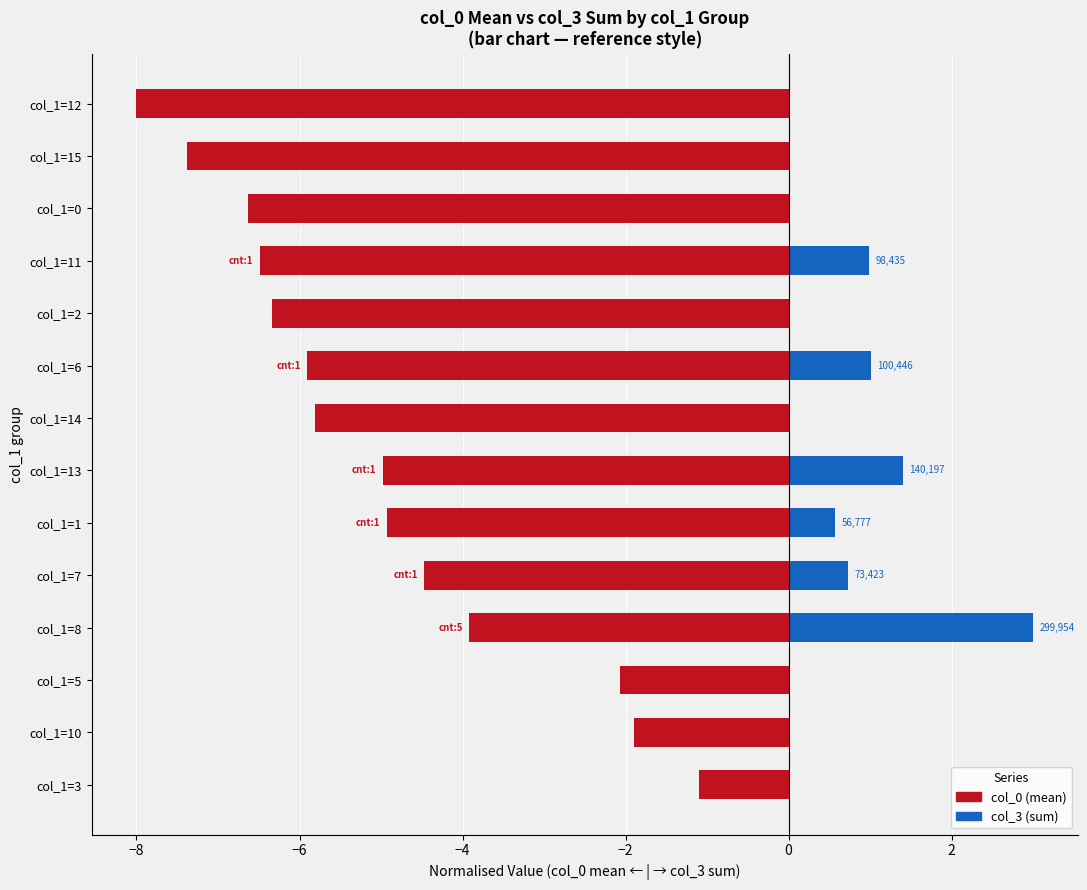

How many bars are there in each group?

2